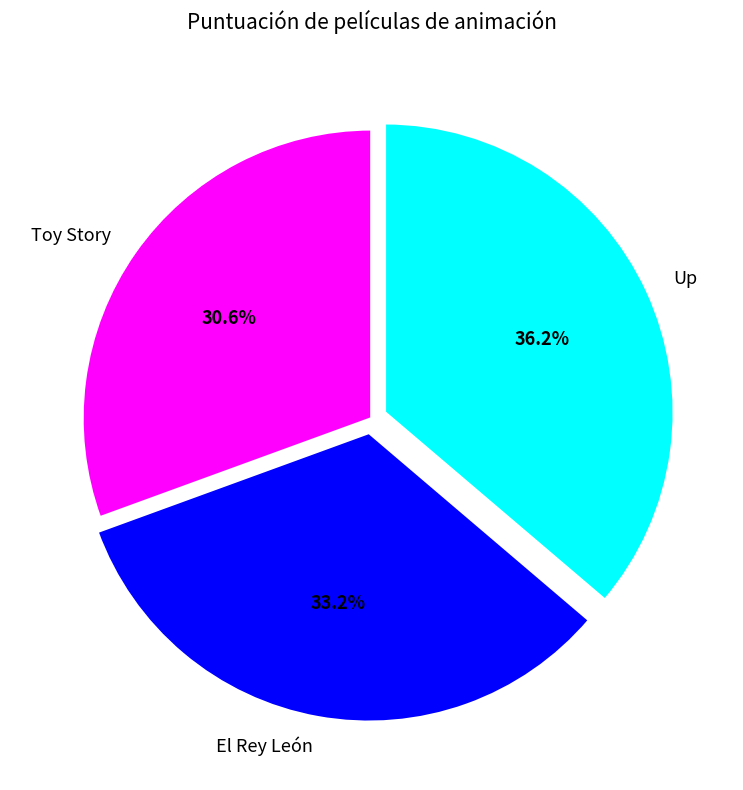

Which category has the smallest portion of the pie?

Toy Story